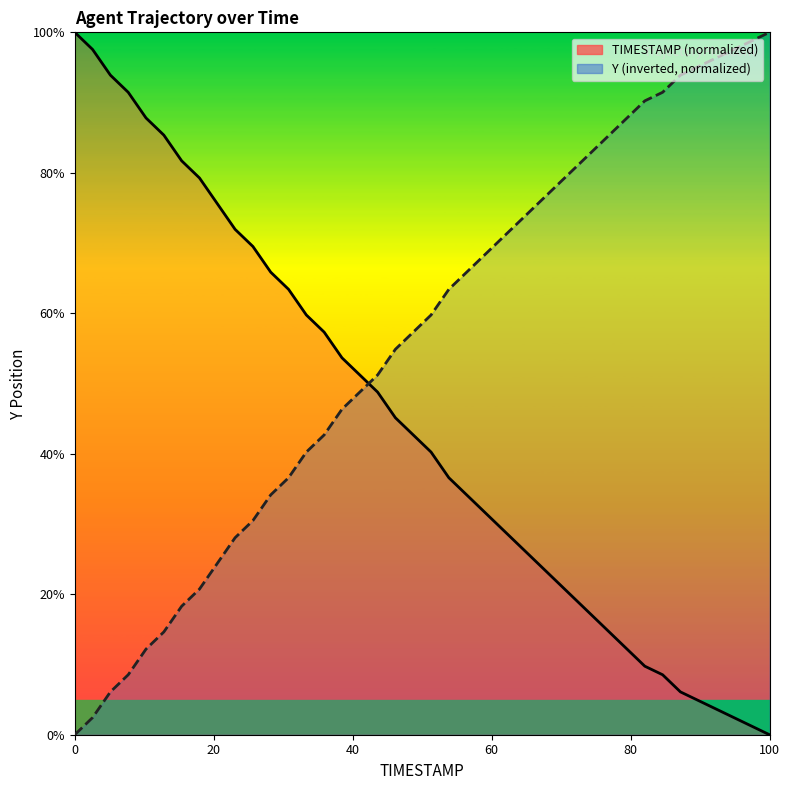

Which series ends up on top after the final intersection of Y and TIMESTAMP?

Y